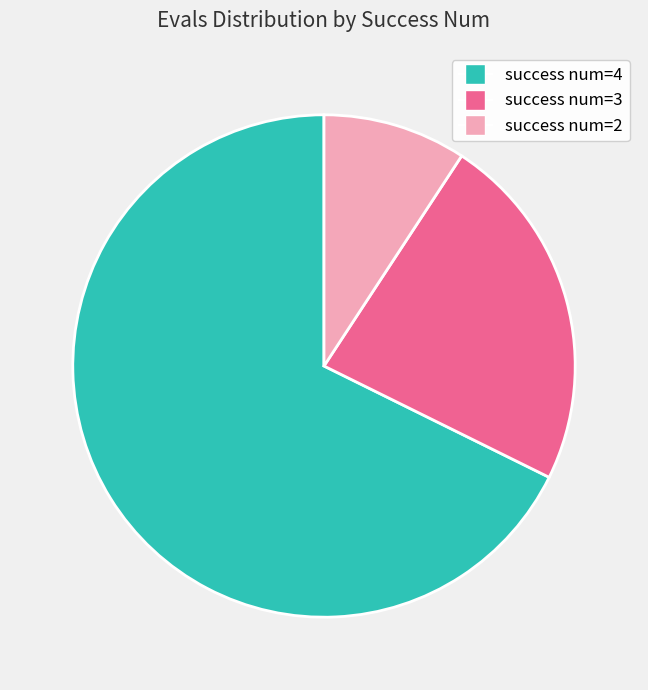

Is there any slice that represents more than half of the pie?

Yes